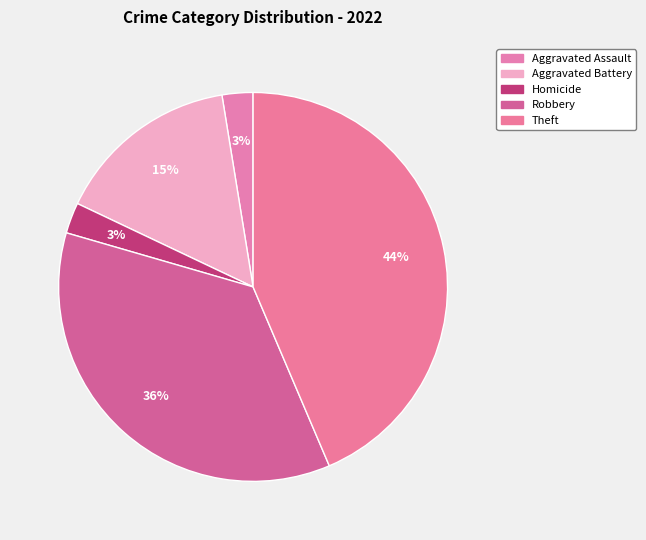

How many slices are in this pie chart?

5